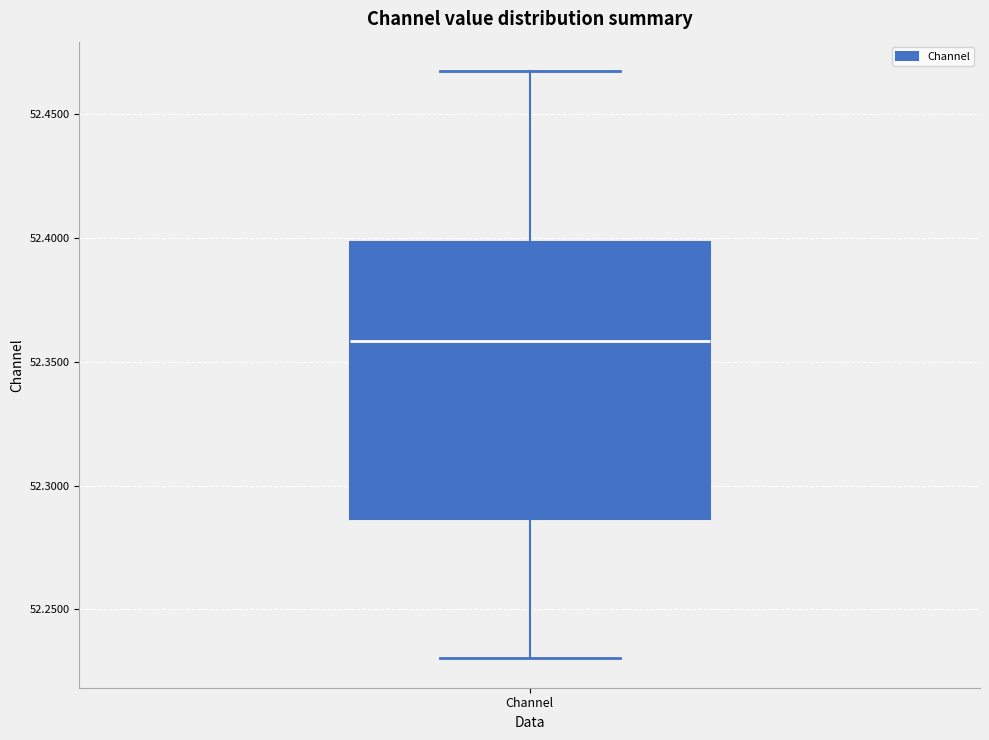

Read this box plot against the y-axis: the position of the median line, the range covered by the box, and the ends of both whiskers. The values are not printed on the chart, so give them approximately, as read against the axis.

median 52.360, box 52.285 to 52.400, whiskers 52.230 to 52.465